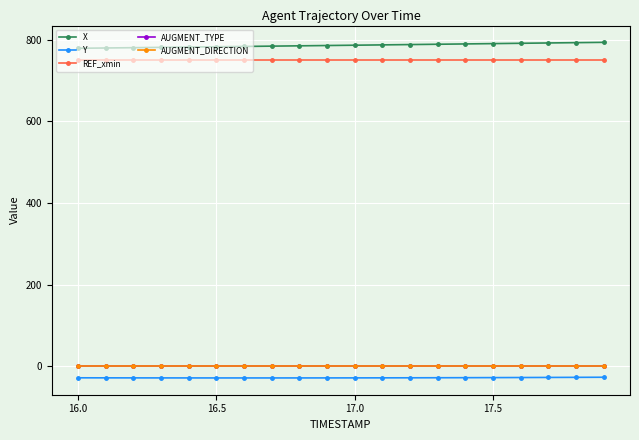

True or false: AUGMENT_TYPE and Y cross at least once.

False